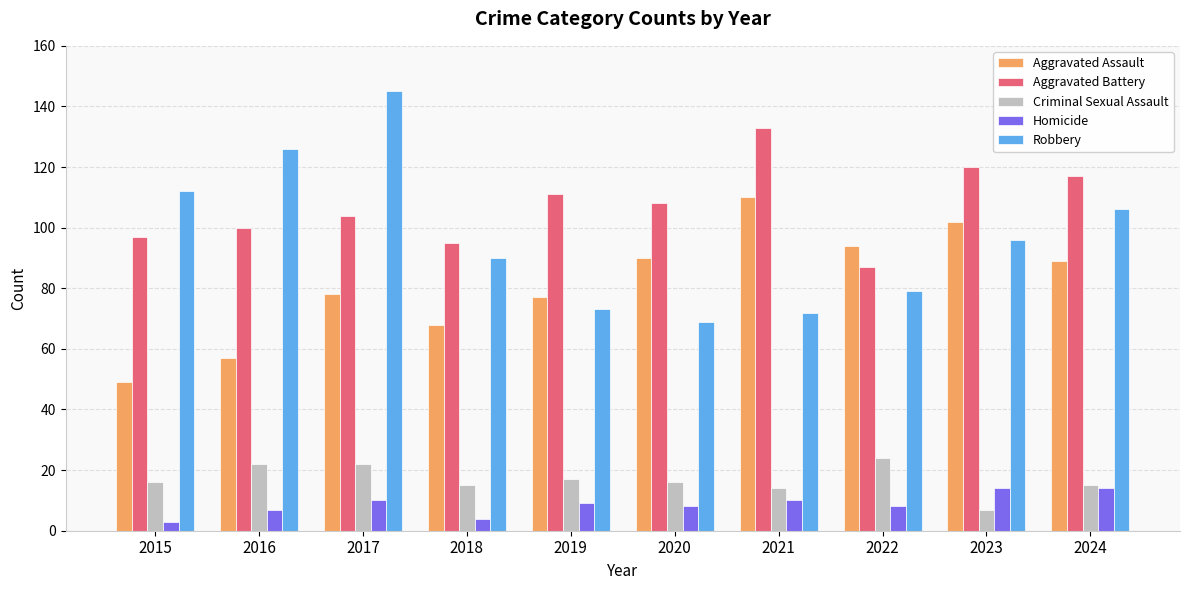

List the series in order of their peak value, lowest first.

Homicide, Criminal Sexual Assault, Aggravated Assault, Aggravated Battery, Robbery